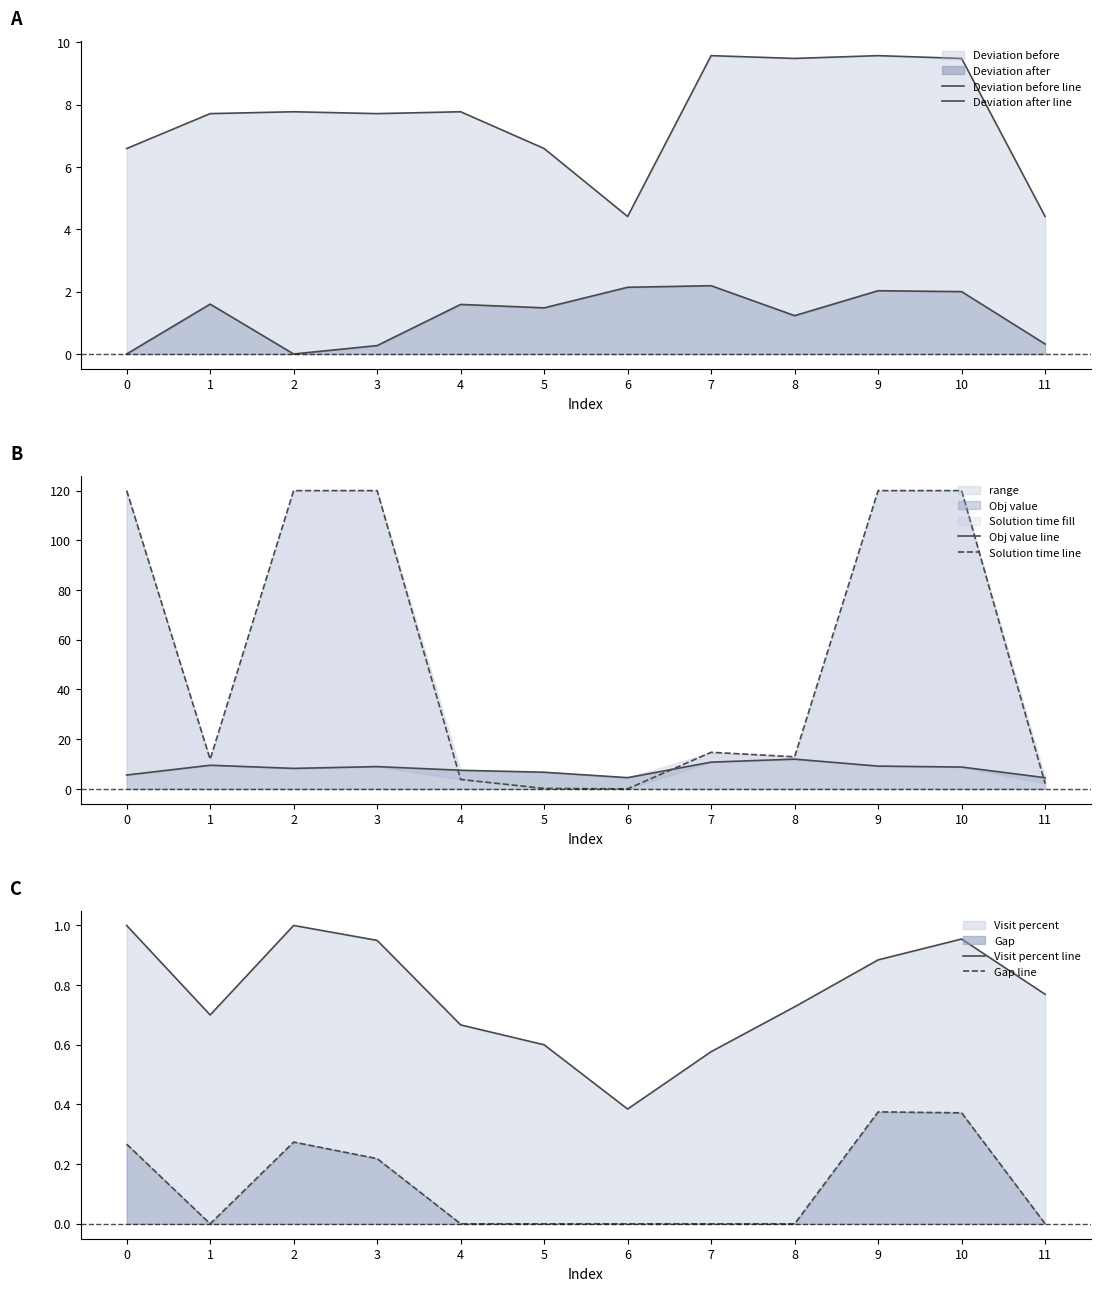

Reading left to right, transcribe all the data shown in this chart.

Deviation before line: 6.6	7.7	7.8	7.7	7.8	6.6	4.4	9.6	9.5	9.6	9.5	4.4
Deviation after line: 0.0	1.6	0.0	0.3	1.6	1.5	2.1	2.2	1.2	2.0	2.0	0.3
Obj value line: 5.6	9.5	8.2	9.0	7.5	6.7	4.5	10.8	12.0	9.2	8.8	4.5
Solution time line: 120.0	11.9	120.0	120.0	3.8	0.2	0.0	14.7	12.9	120.0	120.0	2.1
Visit percent line: 1.0	0.7	1.0	0.9	0.7	0.6	0.4	0.6	0.7	0.9	1.0	0.8
Gap line: 0.3	0.0	0.3	0.2	0.0	0.0	0.0	0.0	0.0	0.4	0.4	0.0